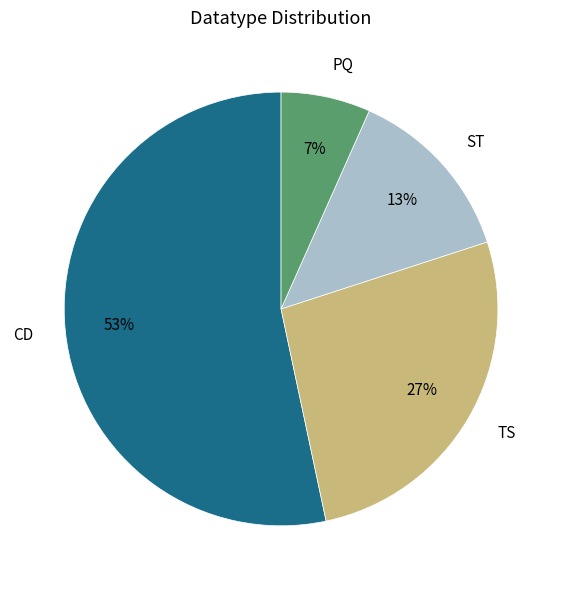

Does any single category account for the majority?

Yes